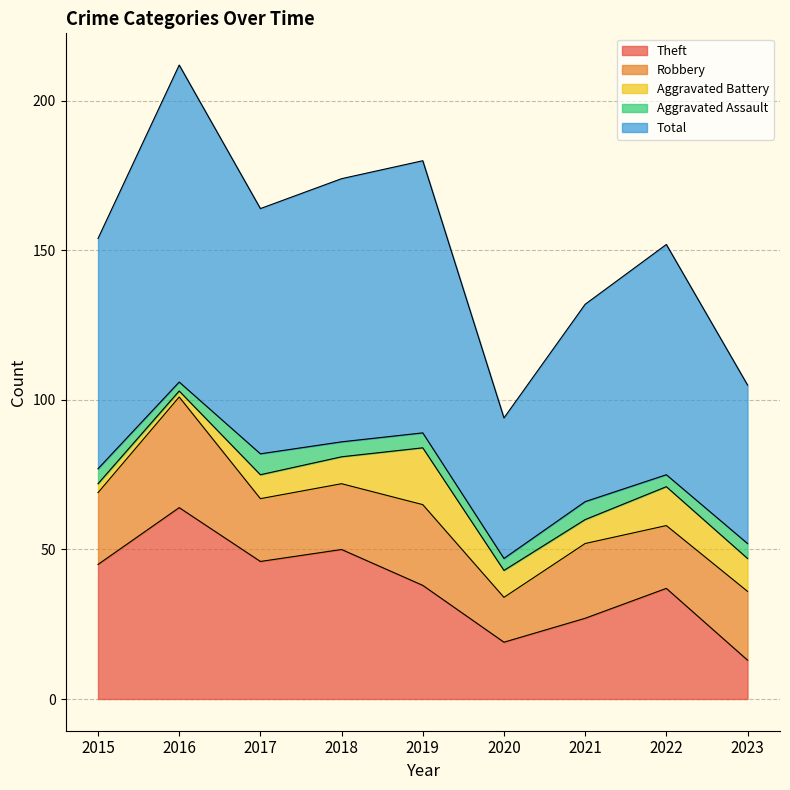

At how many categories does at least one series exceed 34?

9